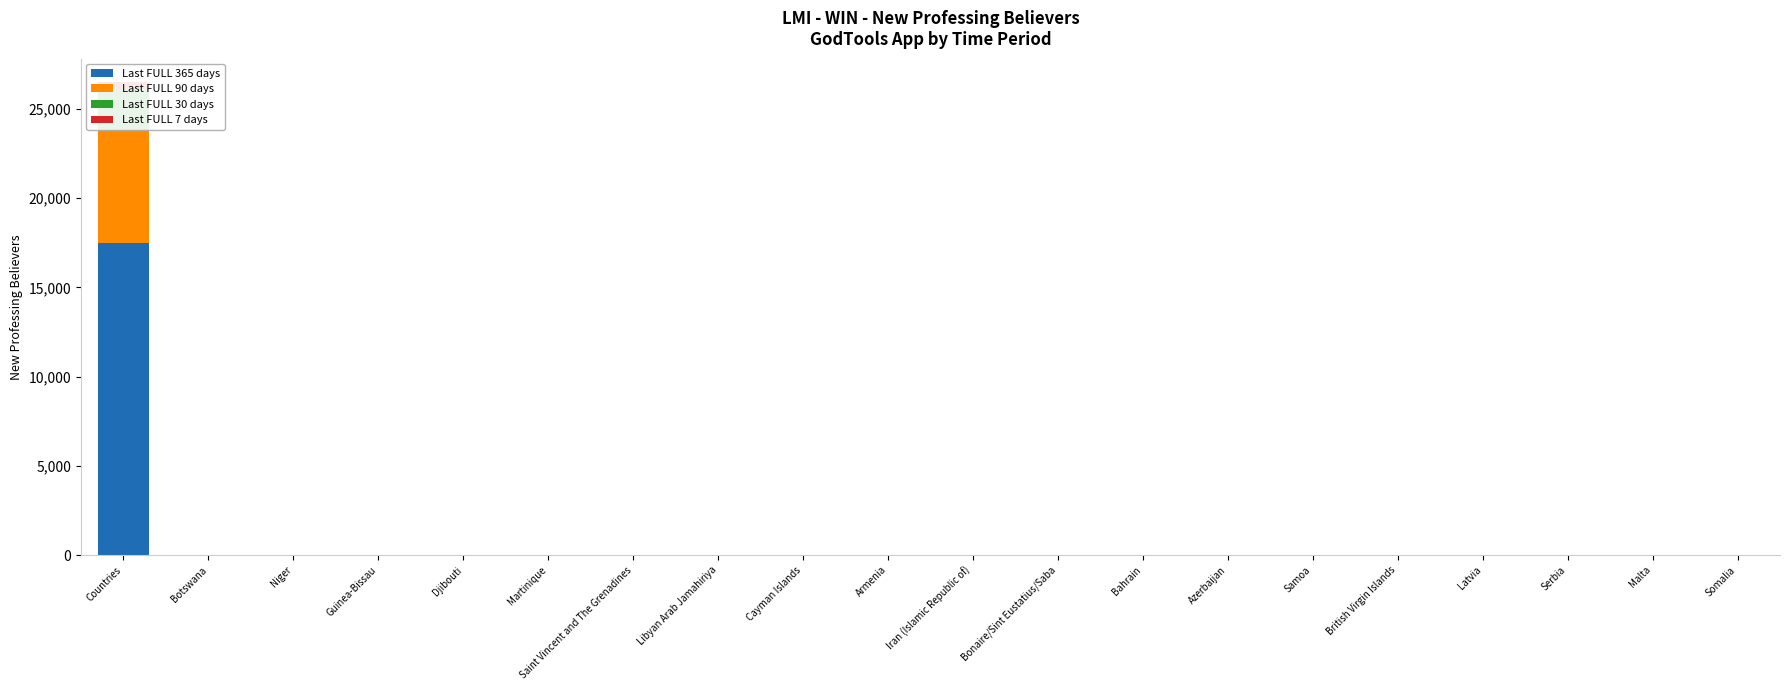

Is it true that Last FULL 7 days equals 0 at Azerbaijan?

True